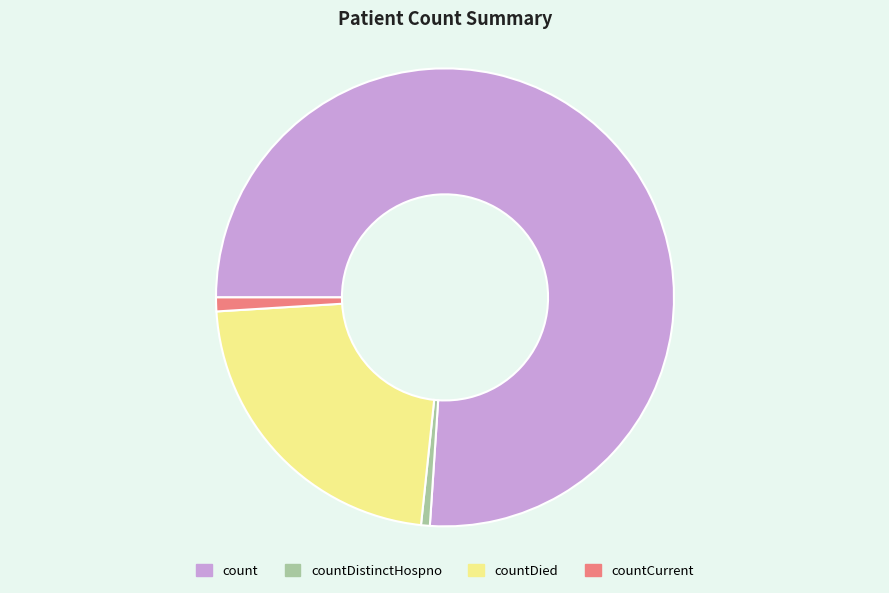

Count the number of slices in the pie.

4